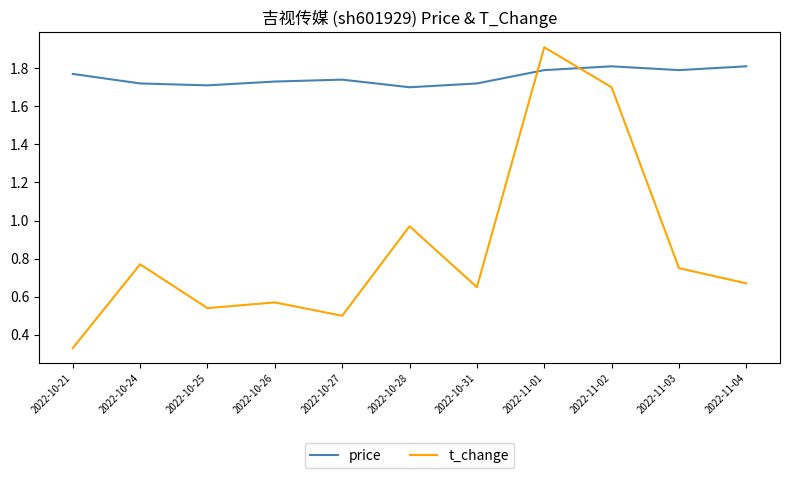

What position from the left is 2022-11-02?

9